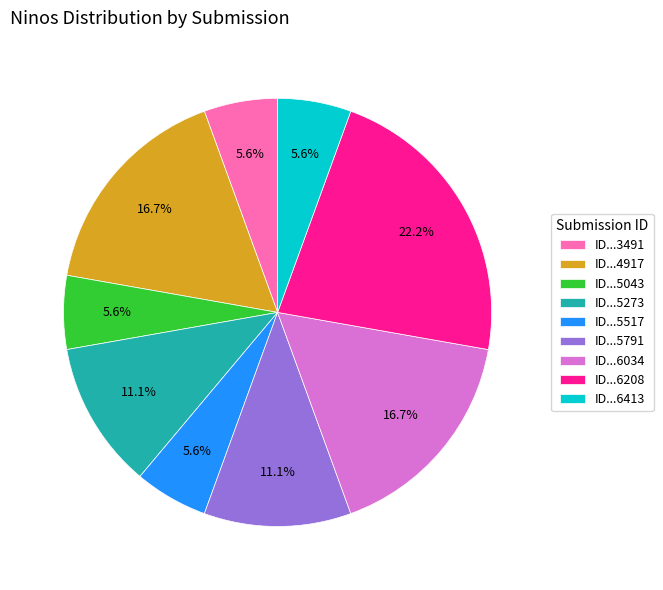

What is the largest slice in the pie chart?

ID...6208